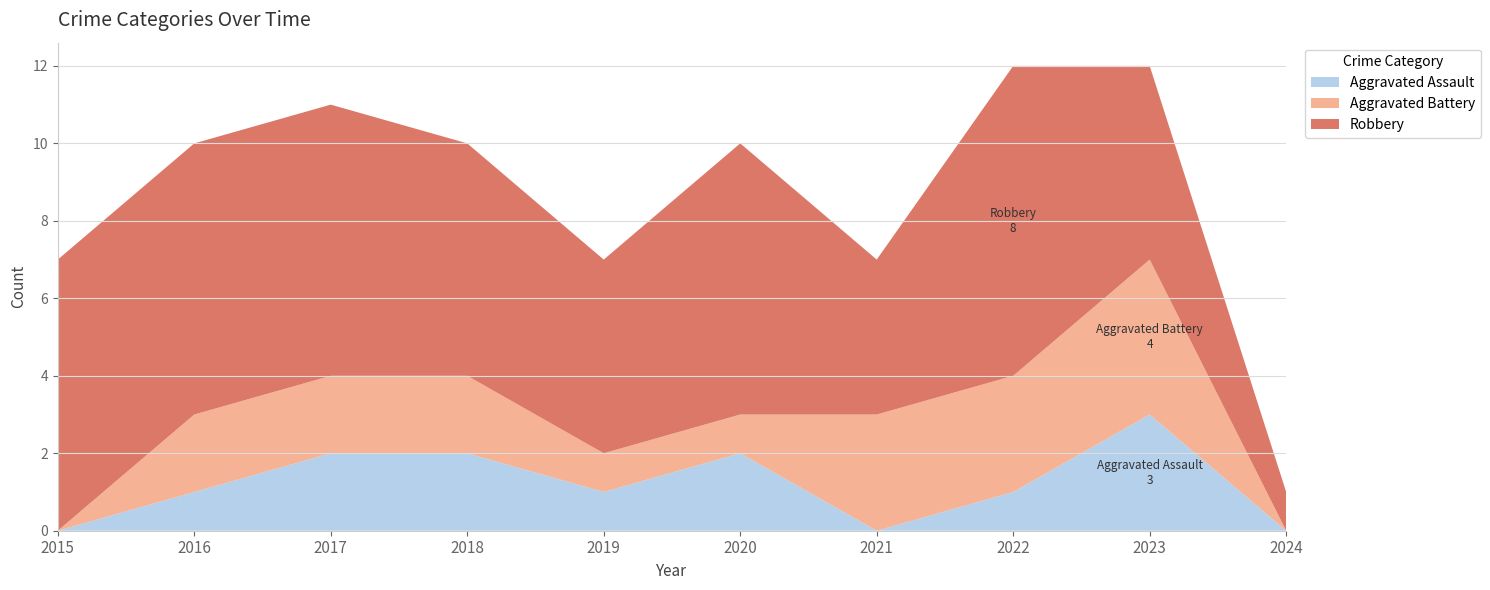

Reading left to right, list all the values displayed in this chart.

Aggravated Assault: 2015=0	2016=1	2017=2	2018=2	2019=1	2020=2	2021=0	2022=1	2023=3	2024=0
Aggravated Battery: 2015=0	2016=2	2017=2	2018=2	2019=1	2020=1	2021=3	2022=3	2023=4	2024=0
Robbery: 2015=7	2016=7	2017=7	2018=6	2019=5	2020=7	2021=4	2022=8	2023=5	2024=1